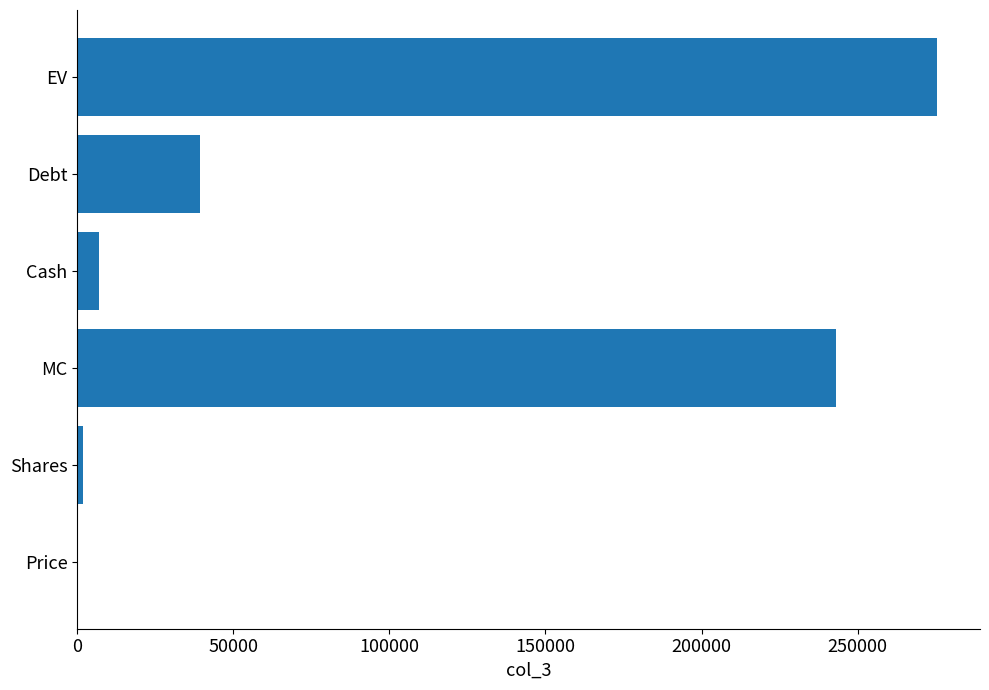

What is the sum of the values at Debt and EV?

314721.8